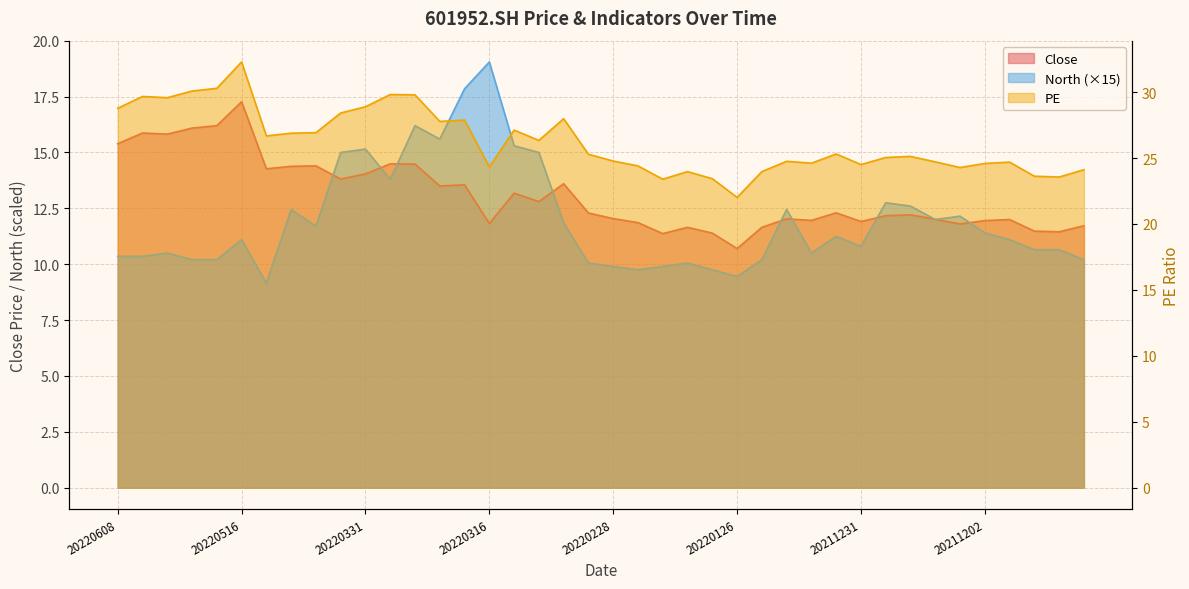

Count the number of data series in this chart.

3